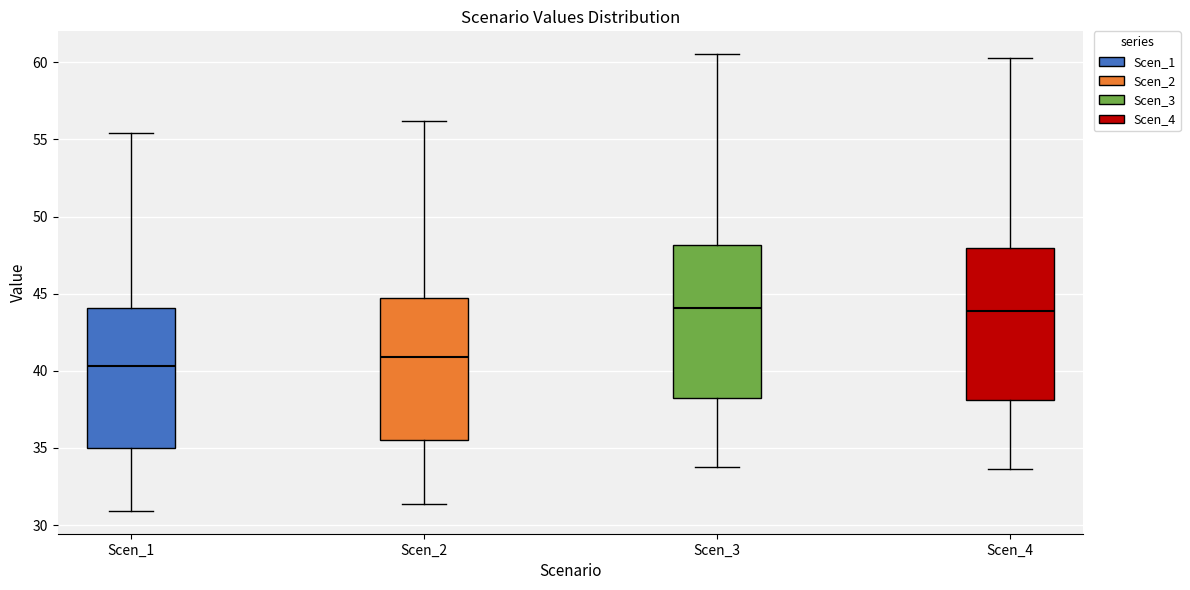

Reading left to right, transcribe this box plot: for each box, give where its median line is, the range the box spans, and where its two whiskers end, as read against the y-axis. The values are not printed on the chart, so give them approximately, as read against the axis.

Scen_1: median 40.5, box 35.0 to 44.0, whiskers 31.0 to 55.5
Scen_2: median 41.0, box 35.5 to 44.5, whiskers 31.5 to 56.0
Scen_3: median 44.0, box 38.5 to 48.0, whiskers 34.0 to 60.5
Scen_4: median 44.0, box 38.0 to 48.0, whiskers 33.5 to 60.5